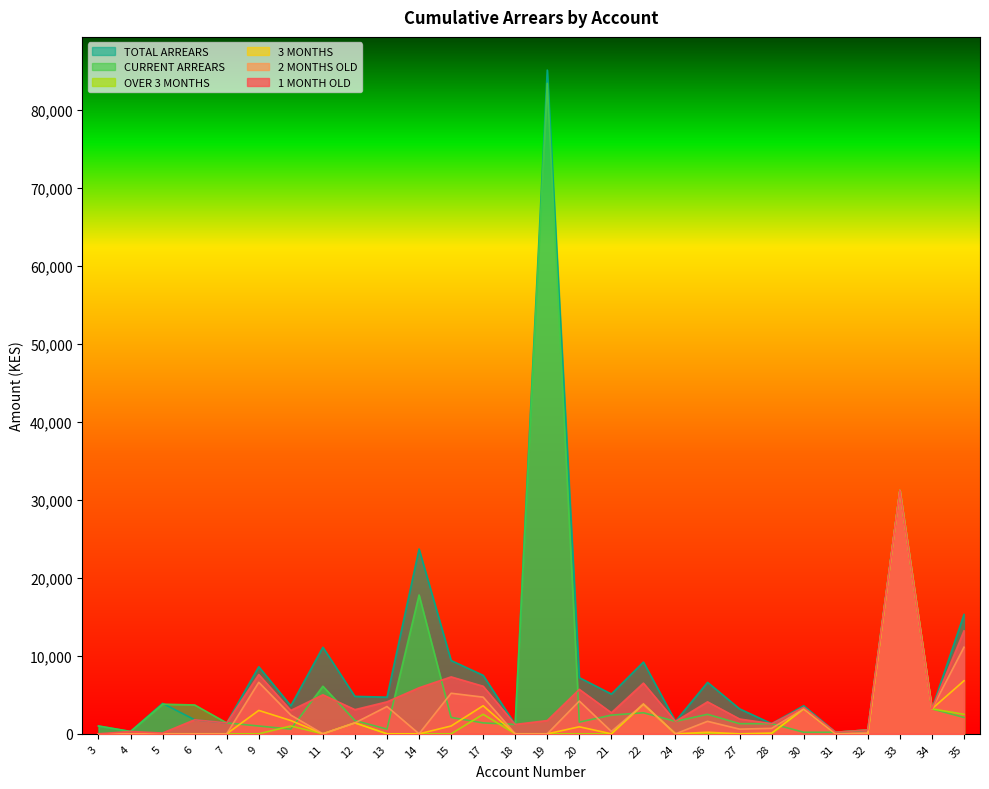

At which category is the sum across all series the highest?

33